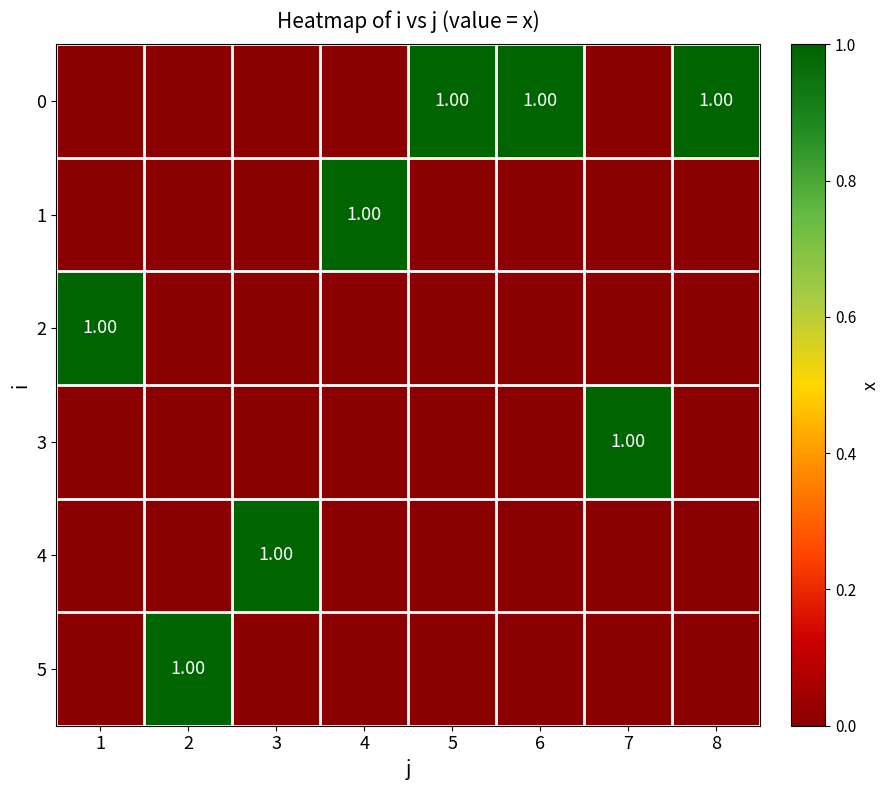

How many distinct data groups are displayed?

6